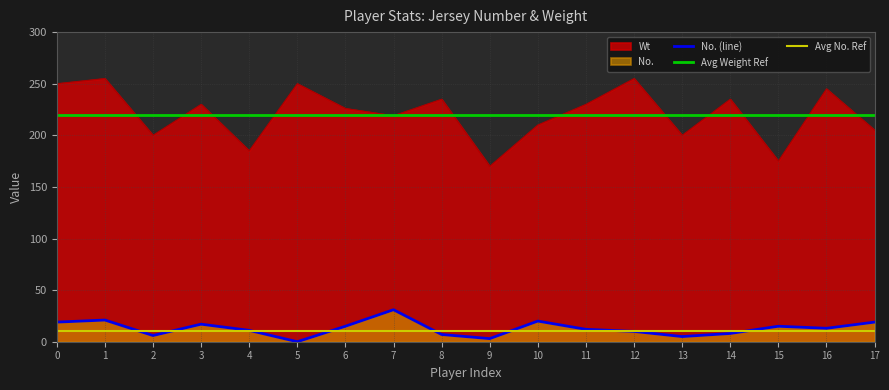

What value does the Wt series have at 14?

235